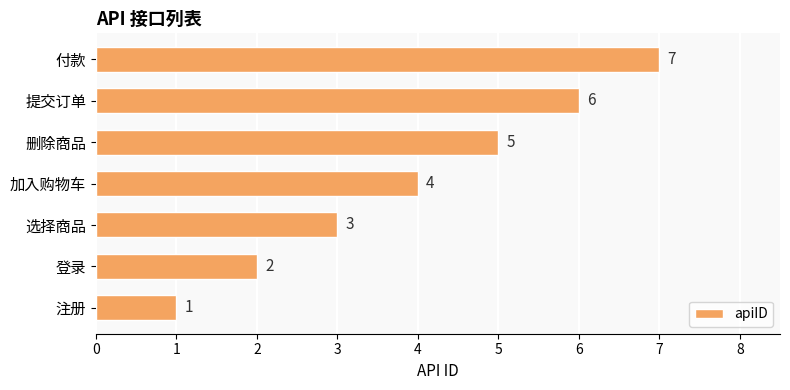

Between 注册 and 加入购物车, which is larger?

加入购物车